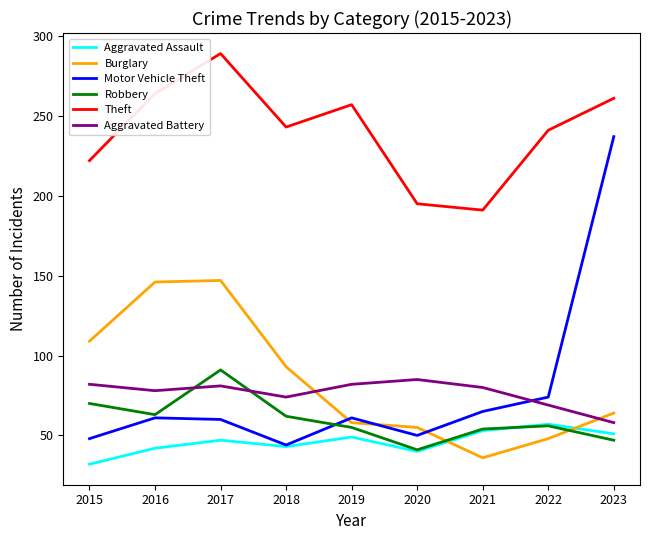

What is the total value across all series at 2019?

562